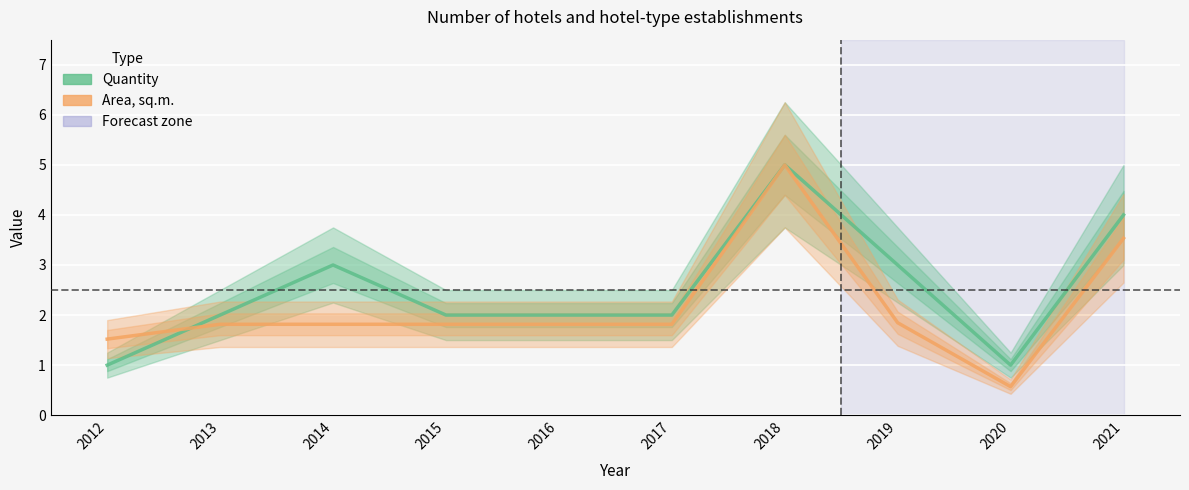

The value of Quantity at 2015 is 3.0. True or false?

False